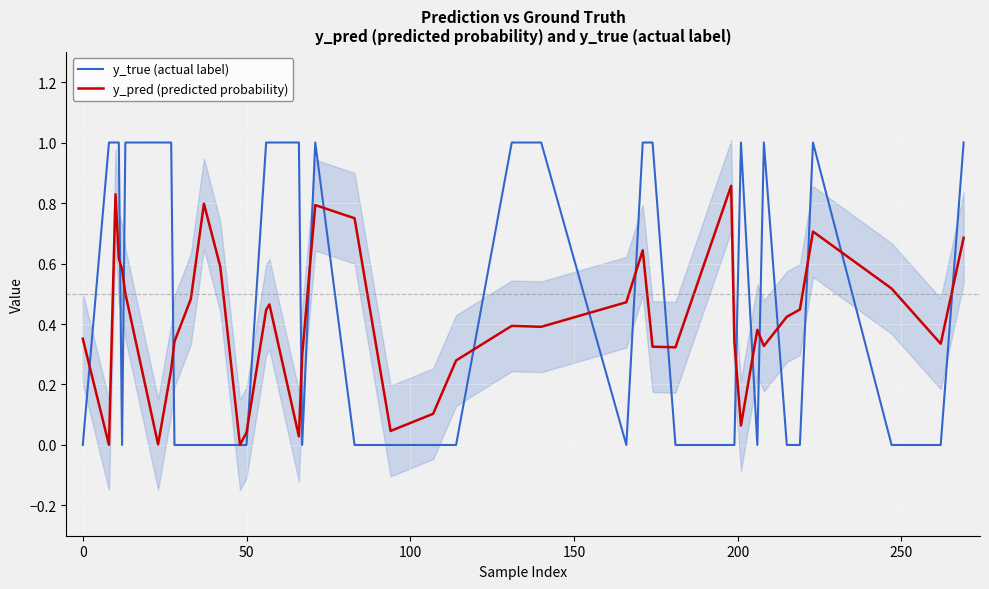

How many lines are shown in the chart?

2